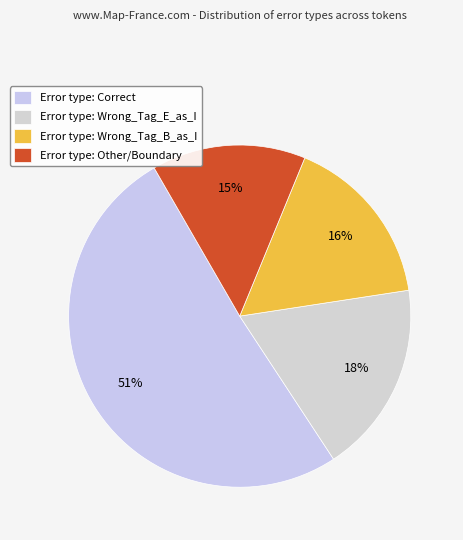

Rank the categories by value from lowest to highest.

Error type: Other/Boundary, Error type: Wrong_Tag_B_as_I, Error type: Wrong_Tag_E_as_I, Error type: Correct